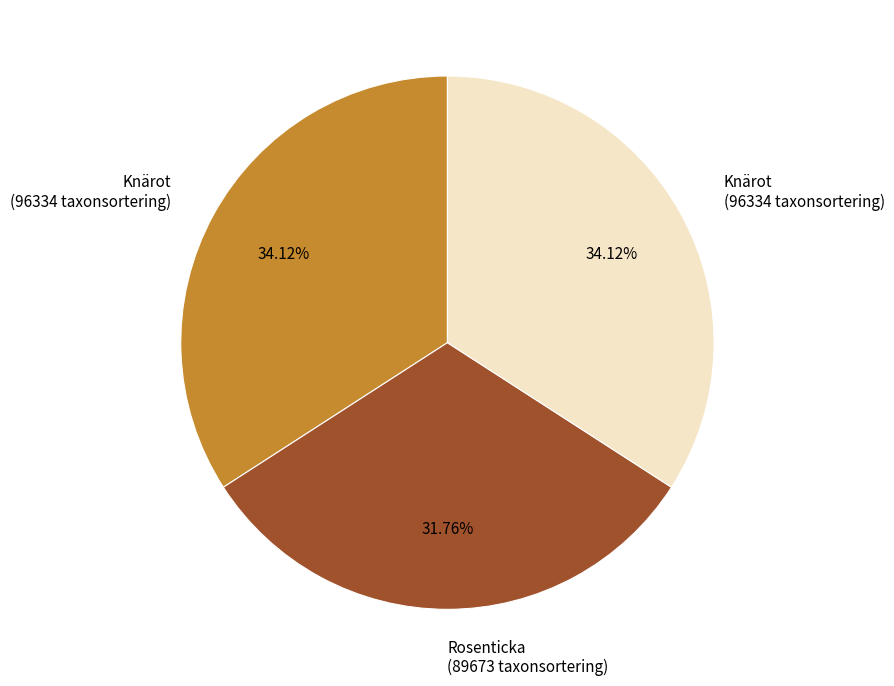

Is there any slice that represents more than half of the pie?

No